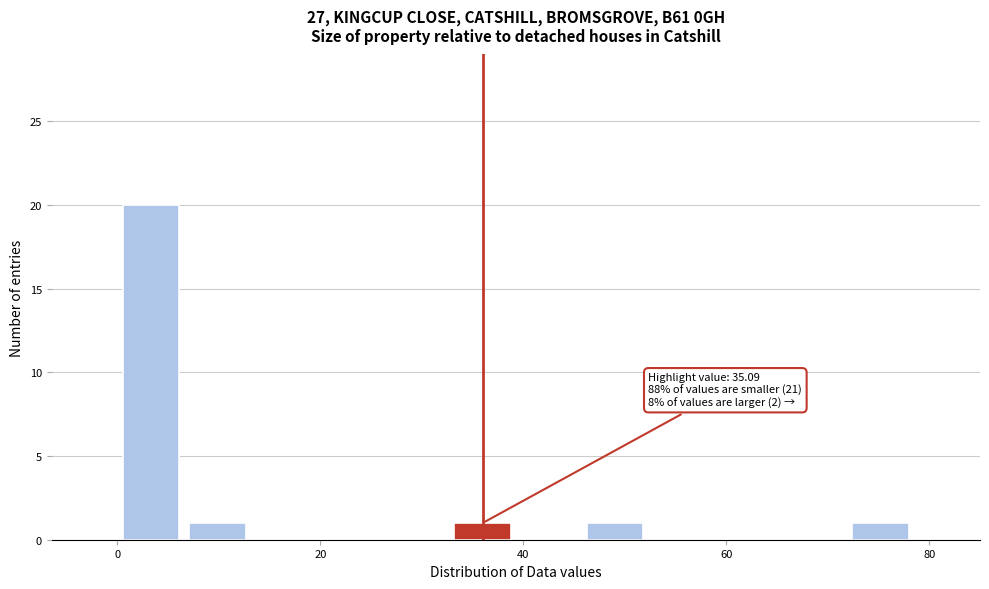

Read against the x-axis, roughly where is the centre of the tallest bar?

4